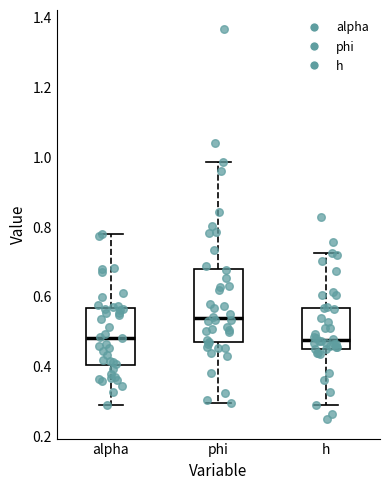

Comparing the boxes themselves (not the whiskers), which one is the tallest?

phi